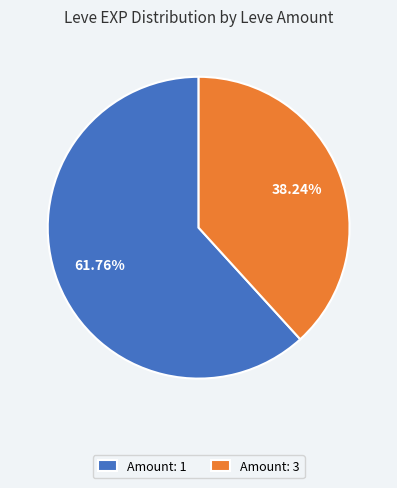

Count the number of slices in the pie.

2